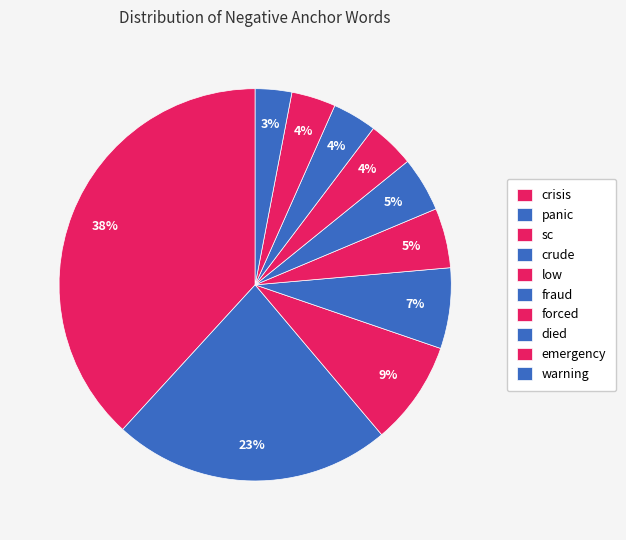

Is there any slice that represents more than half of the pie?

No